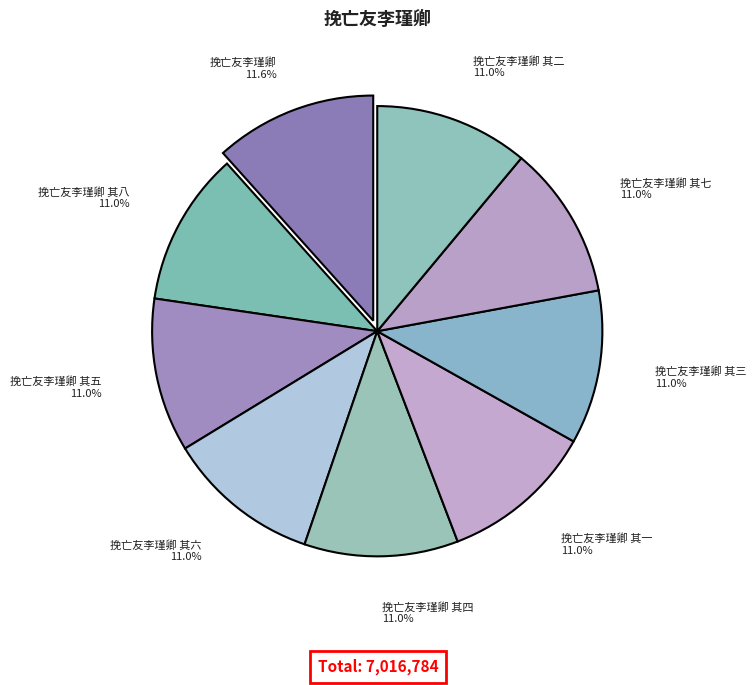

To the nearest percent, what portion does 挽亡友李瑾卿 其八 represent?

11%